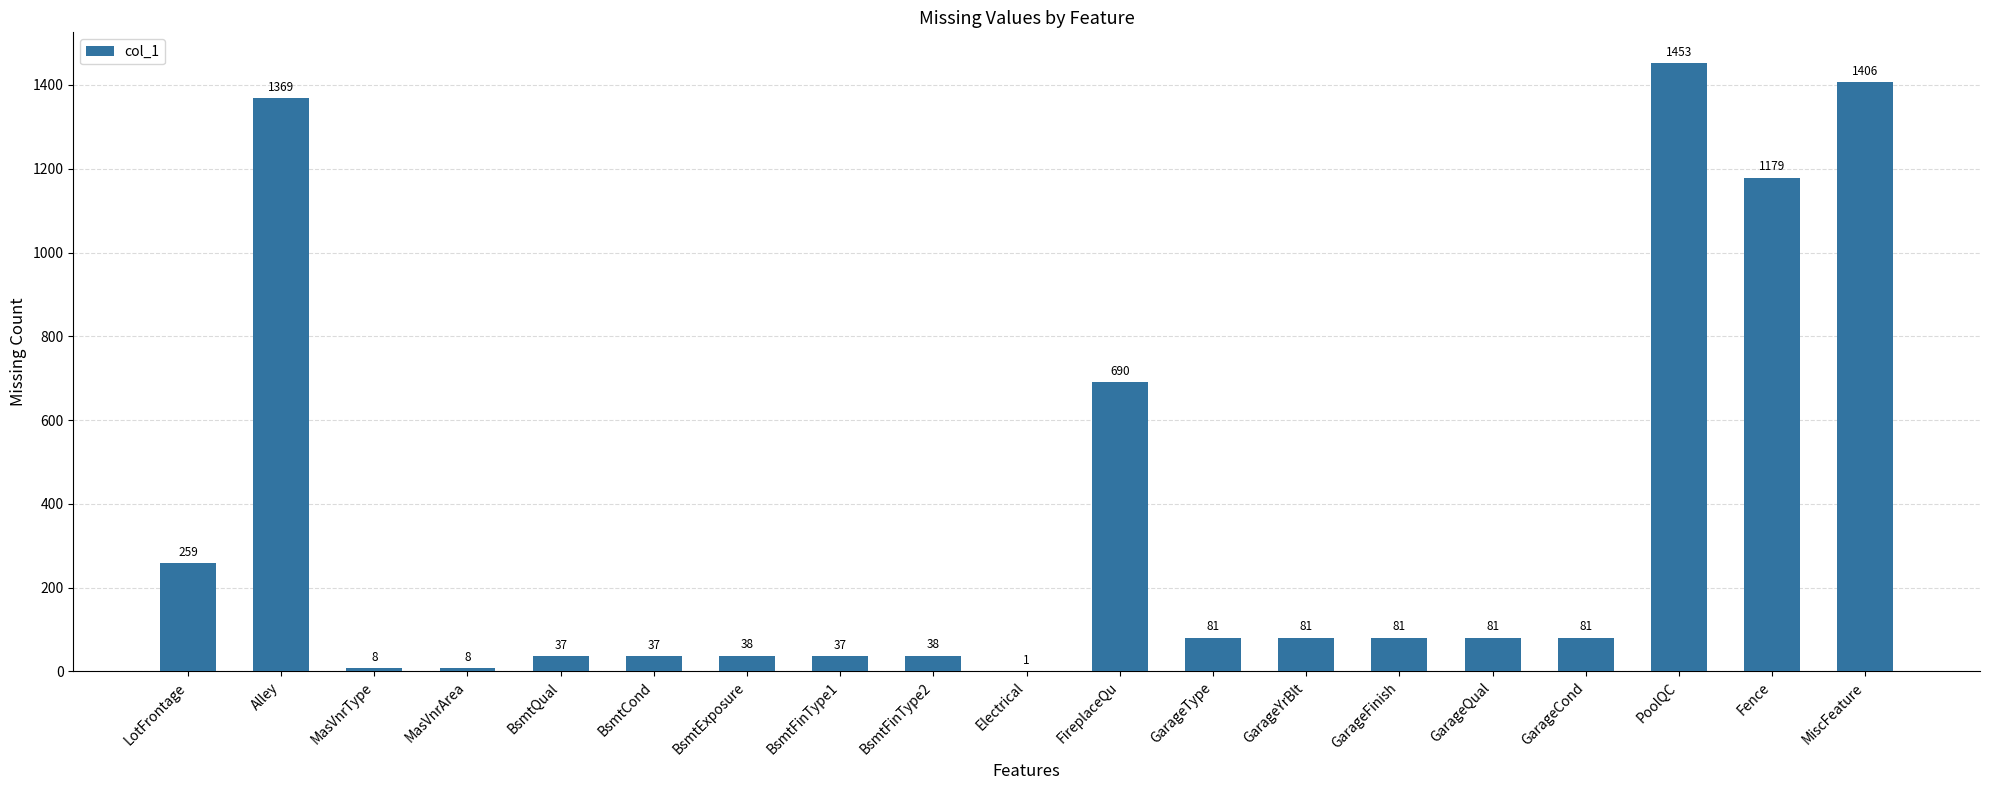

Read the value at BsmtCond.

37